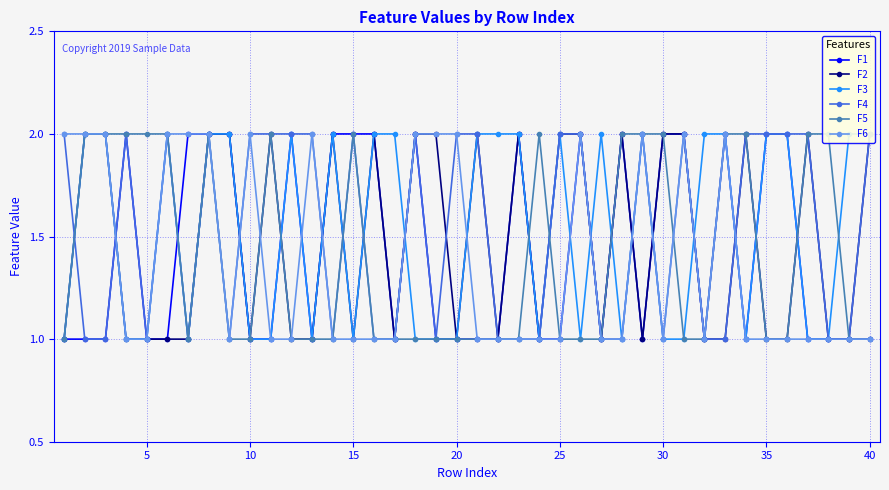

After their last crossing, which series has the higher values: F6 or F5?

F6